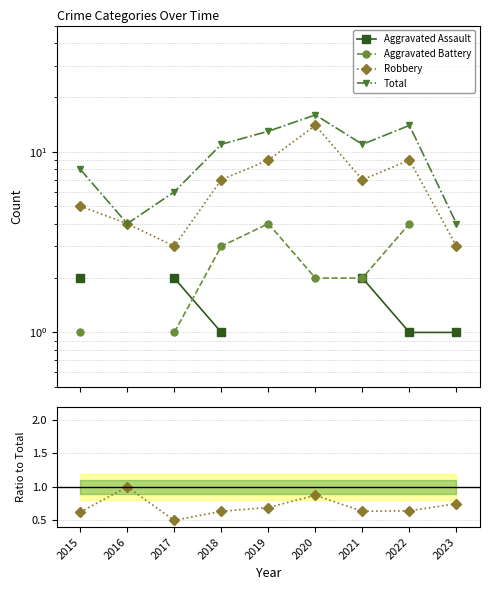

How many times do Aggravated Assault and Aggravated Battery cross each other?

2